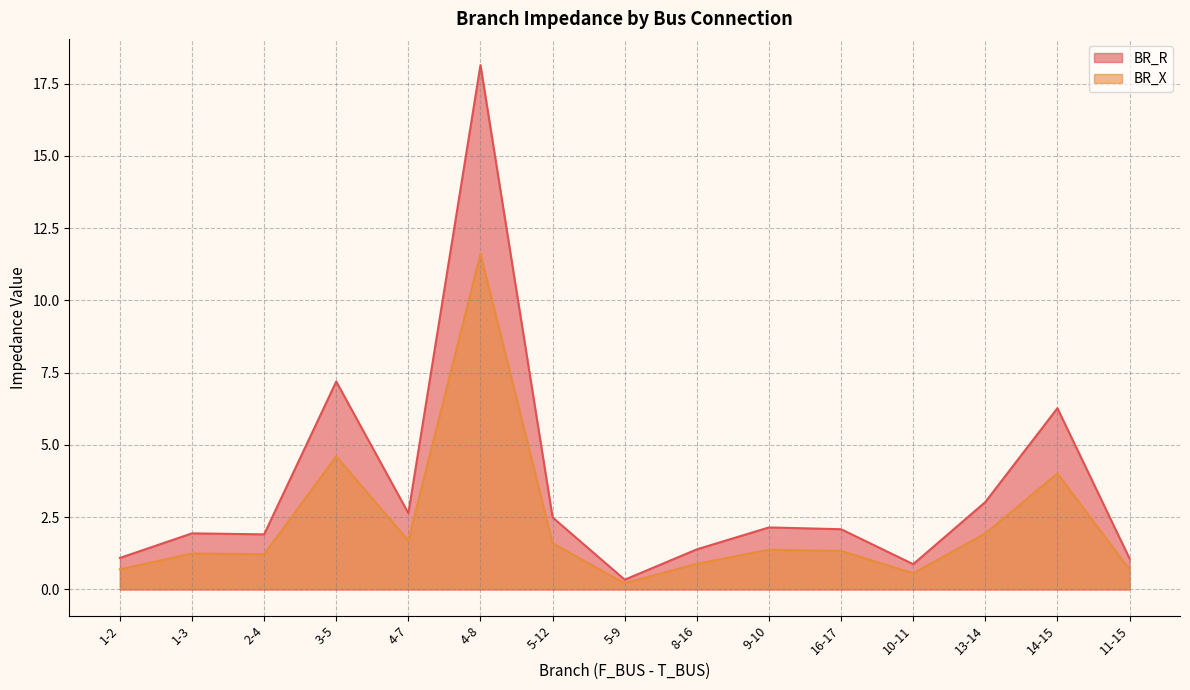

List the series in order of their peak value, lowest first.

BR_X, BR_R